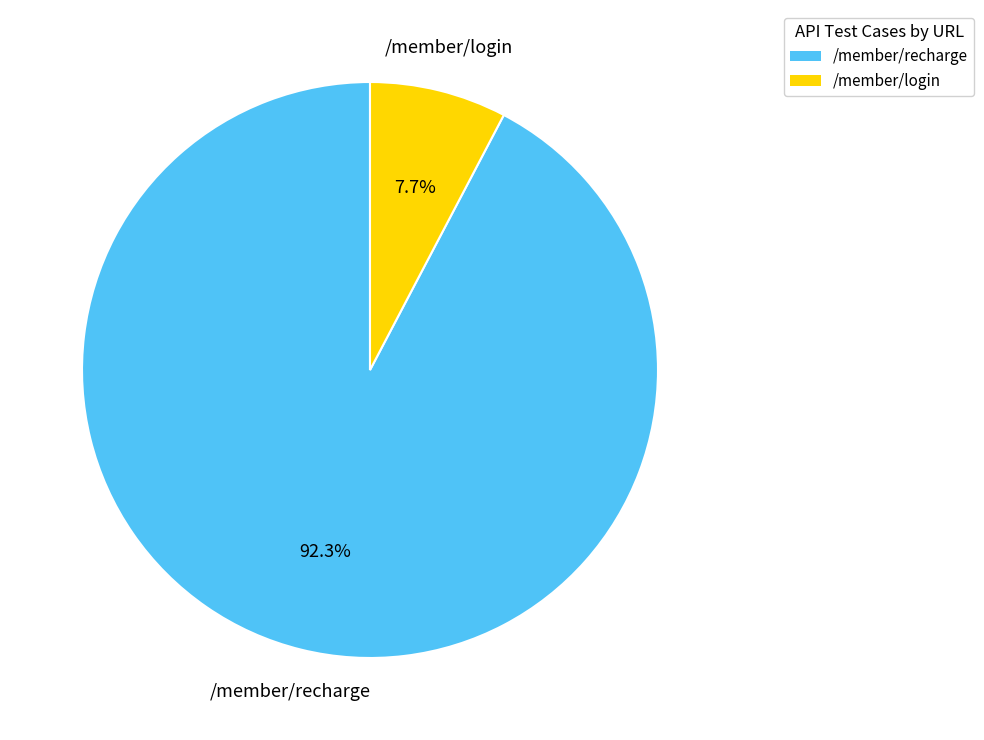

Which slice is the smallest?

/member/login